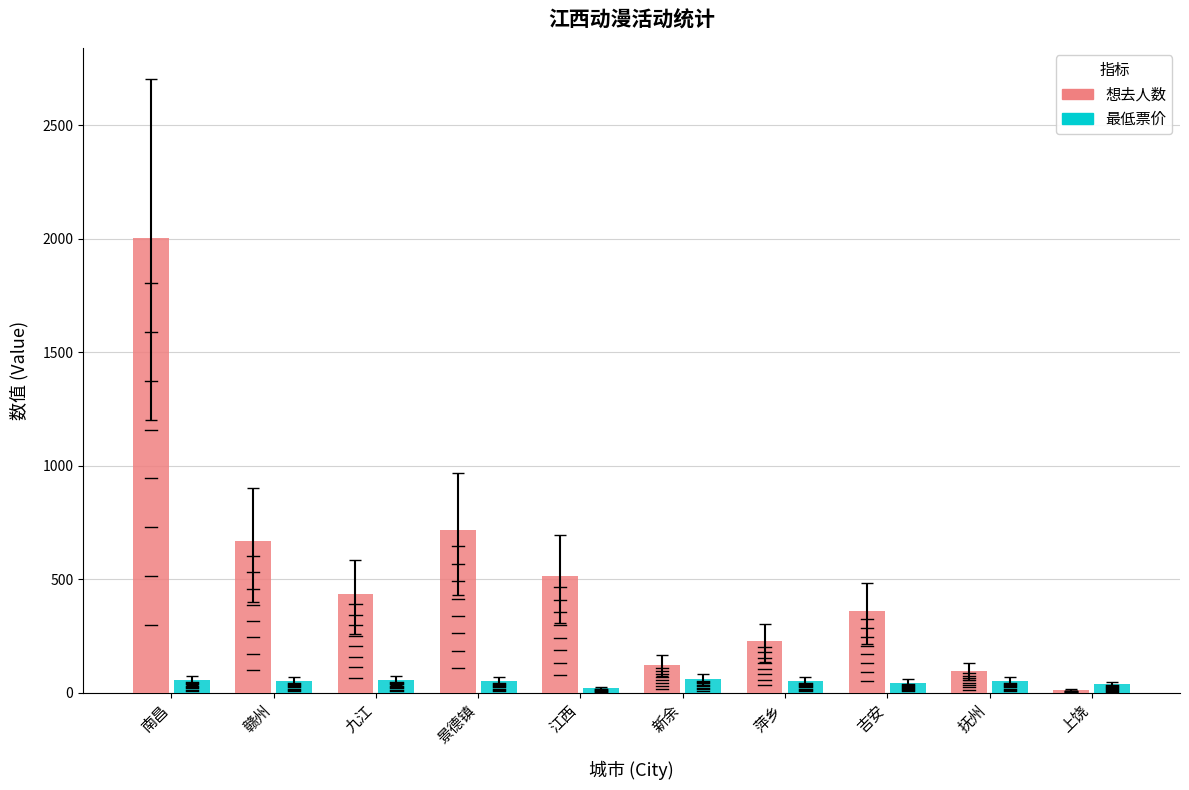

At which label does 想去人数 first exceed 435?

南昌